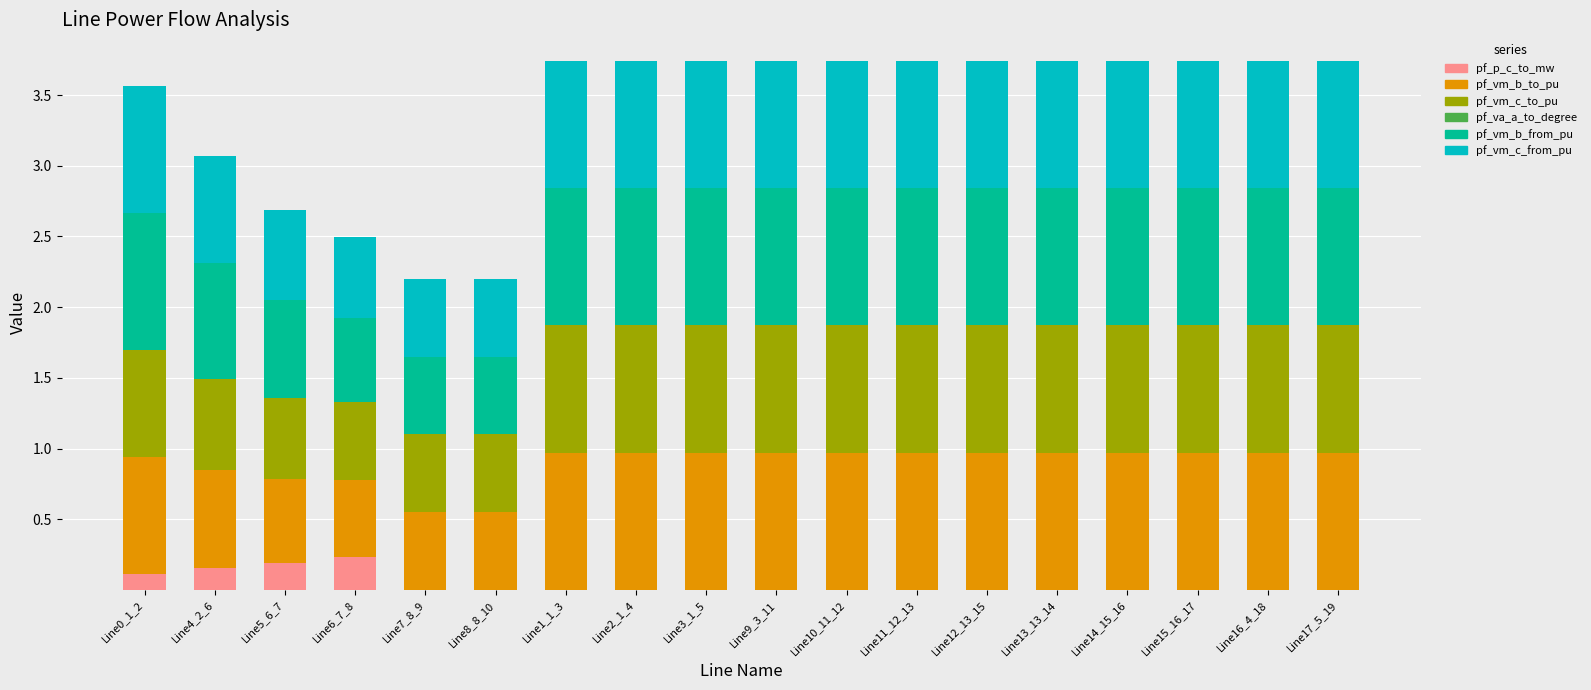

Which series has the largest total across all categories?

pf_vm_b_from_pu